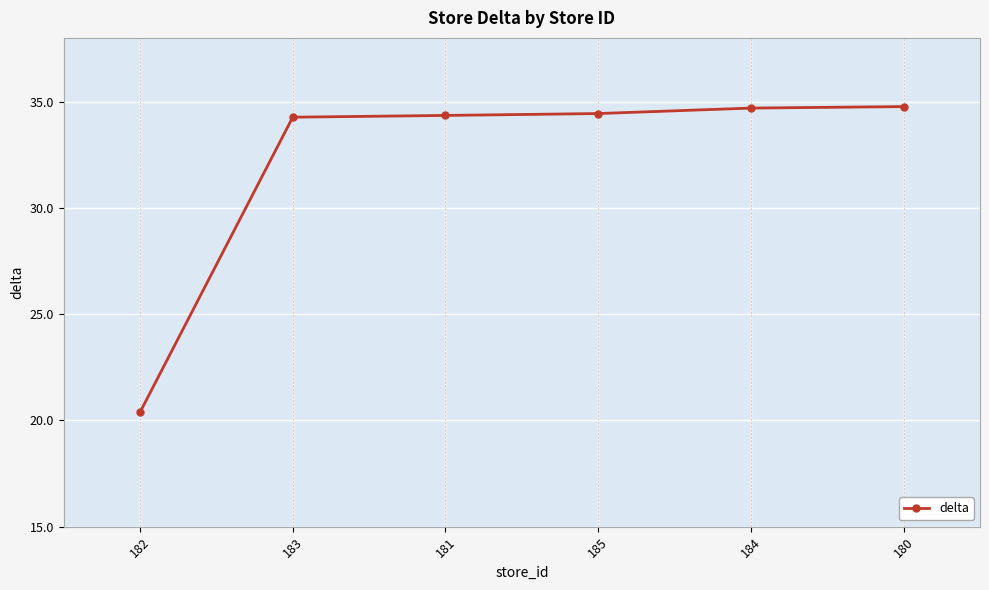

Where does the data first go above 34?

183